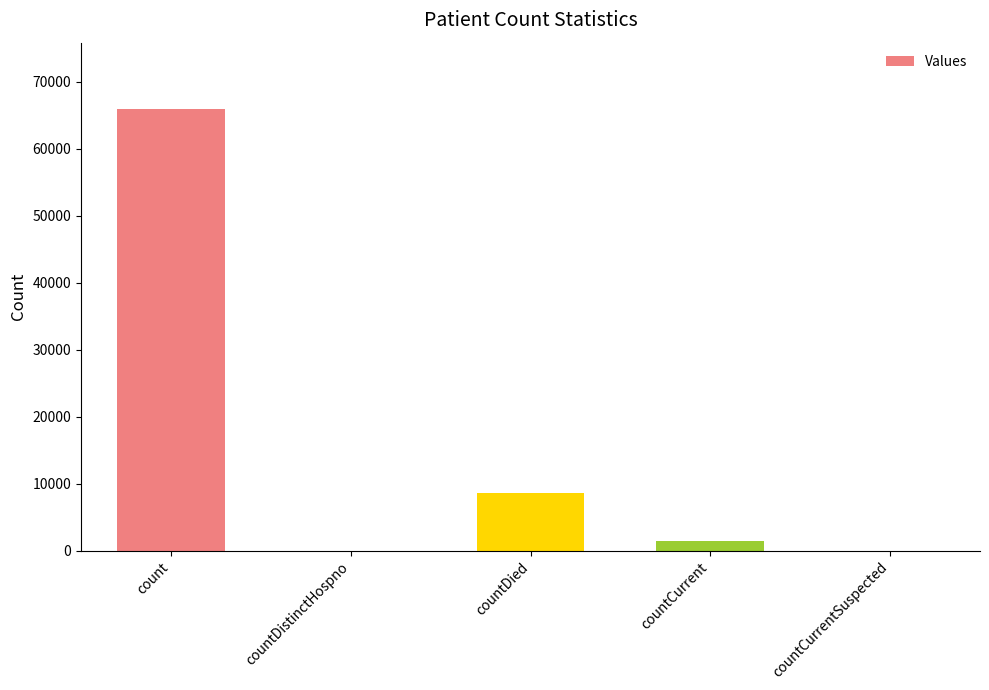

What is the sum of all values?

75865